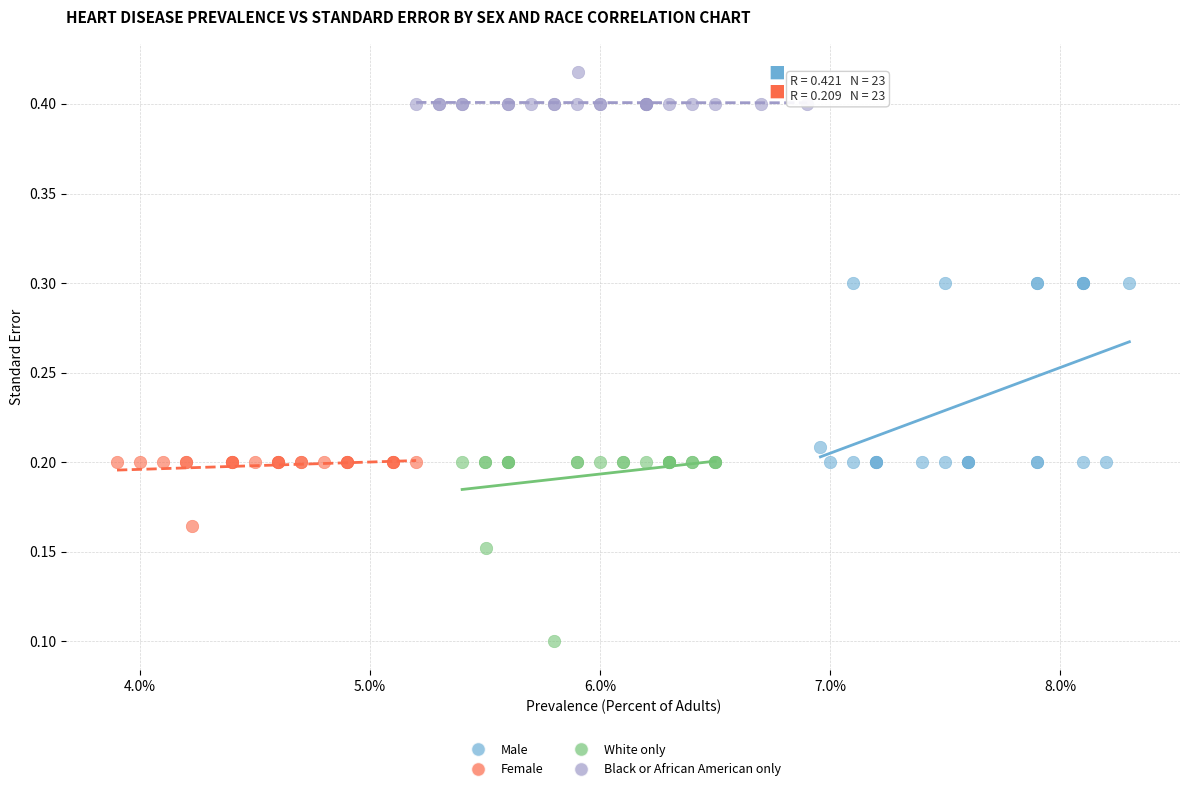

What are all the series names shown in the legend?

Male, Female, White only, Black or African American only